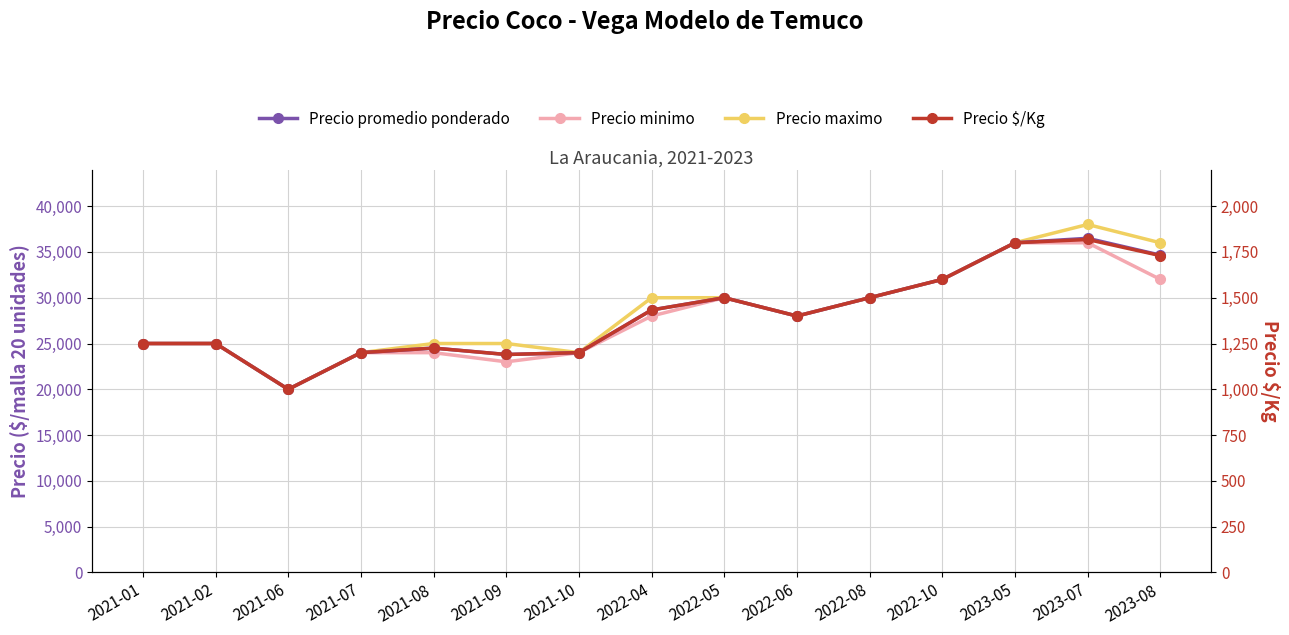

True or false: Precio promedio ponderado and Precio maximo cross at least once.

False